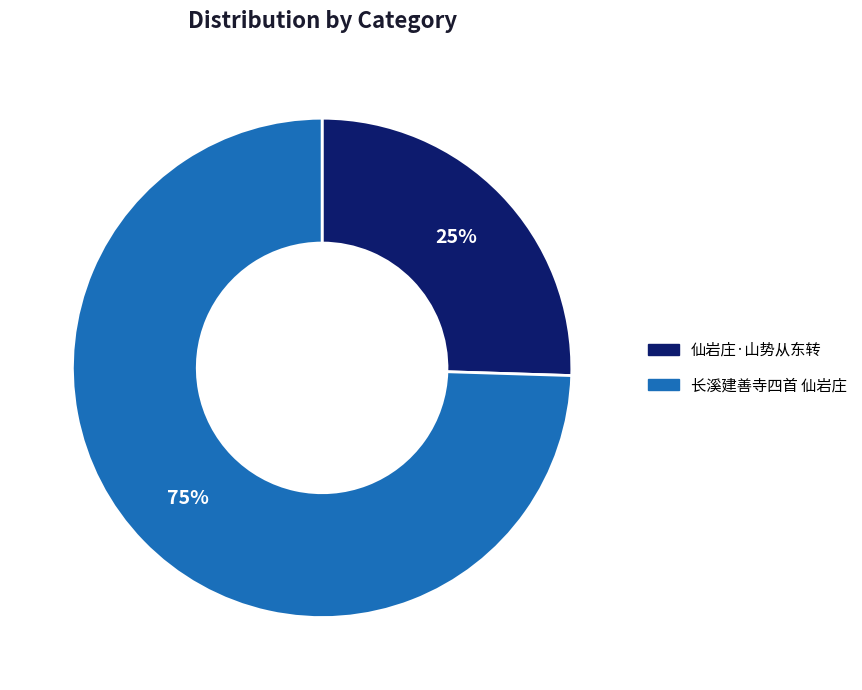

Rank the categories by value from highest to lowest.

长溪建善寺四首 仙岩庄, 仙岩庄·山势从东转